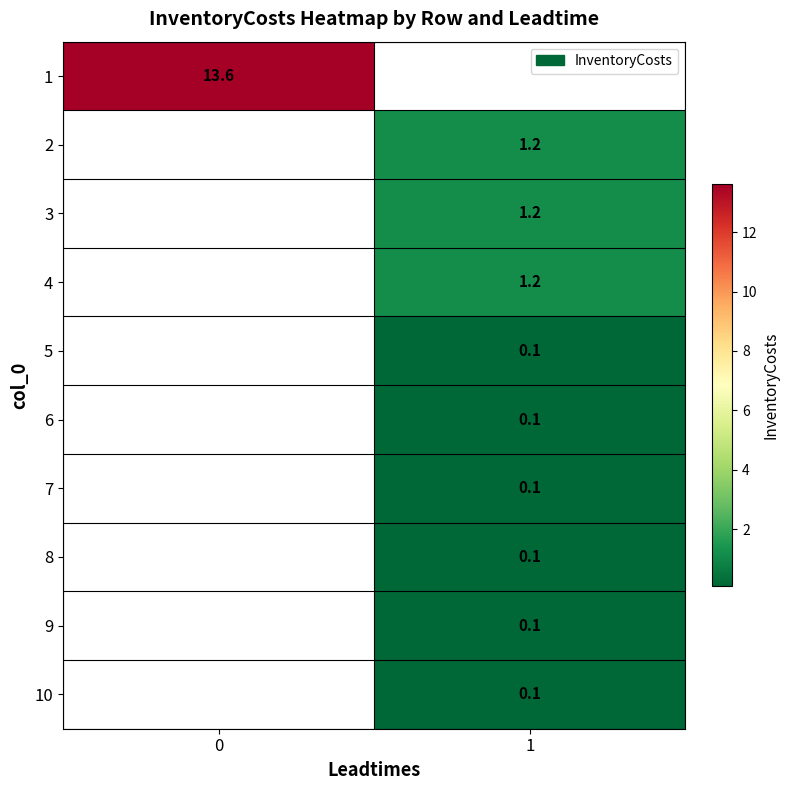

The 6 series shows 0.1 at 1. True or false?

True